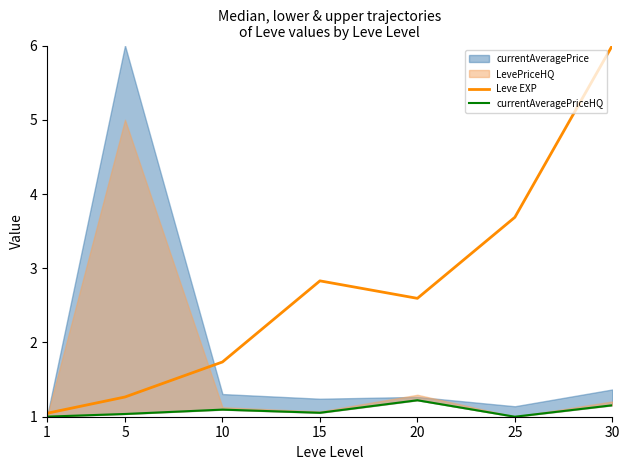

How many values in the Leve EXP series are below 2?

3